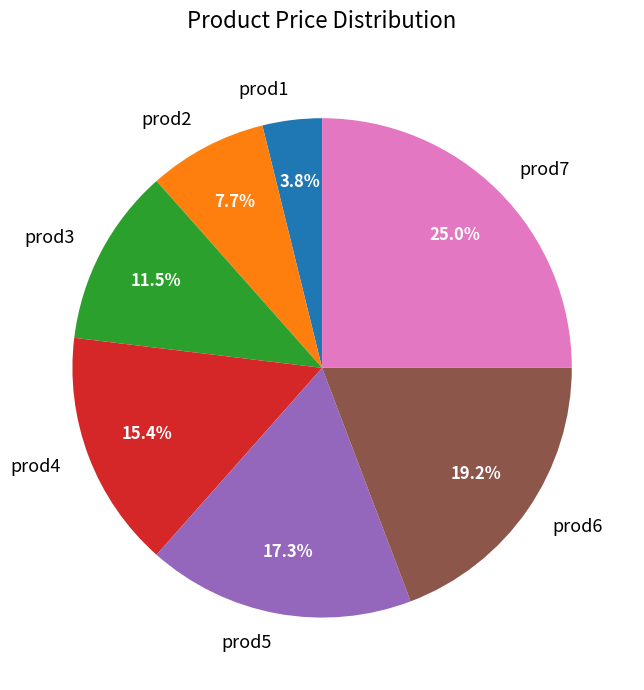

Is prod5 the majority of the pie?

No